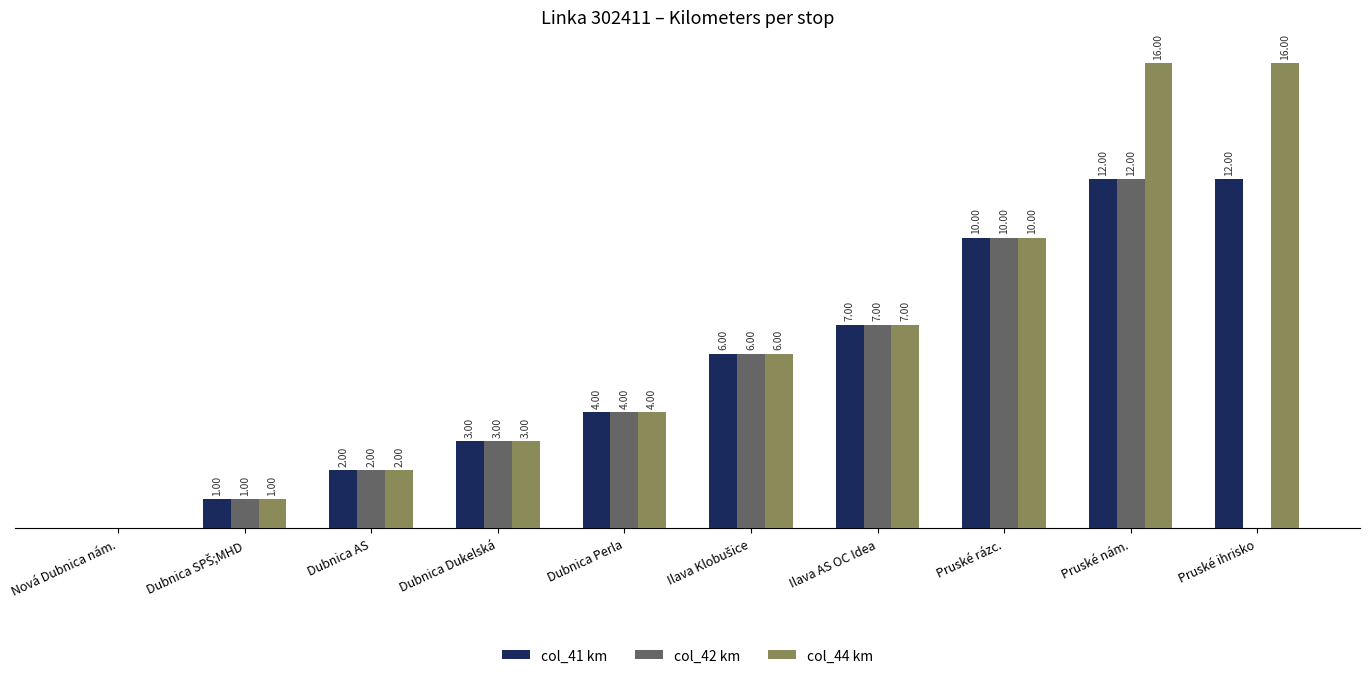

Between Nová Dubnica nám. and Pruské nám., which series saw the biggest shift?

col_44 km